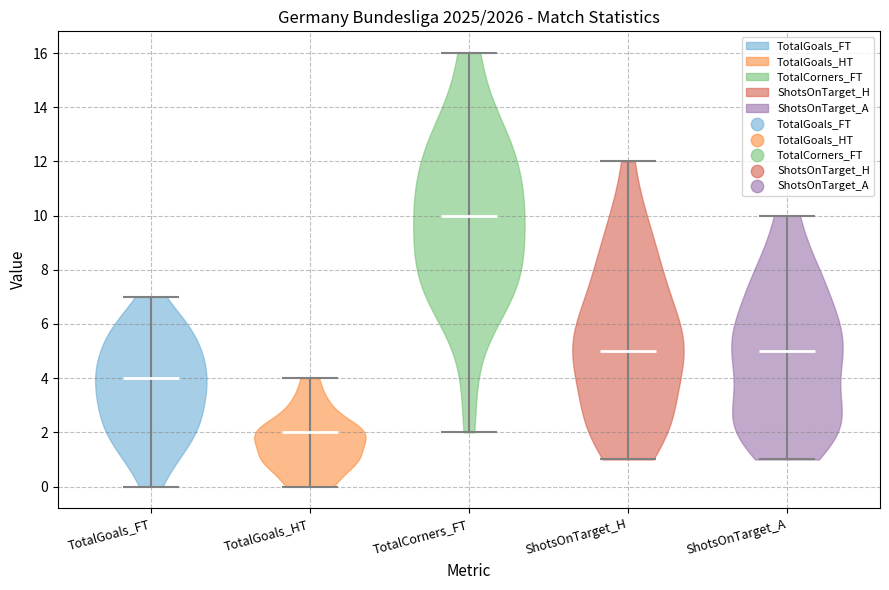

Reading left to right, read every violin against the y-axis: where its median line is, and the lowest and highest points it reaches. The values are not printed on the chart, so give them approximately, as read against the axis.

TotalGoals_FT: median line 4, lowest point 0, highest point 7
TotalGoals_HT: median line 2, lowest point 0, highest point 4
TotalCorners_FT: median line 10, lowest point 2, highest point 16
ShotsOnTarget_H: median line 5, lowest point 1, highest point 12
ShotsOnTarget_A: median line 5, lowest point 1, highest point 10